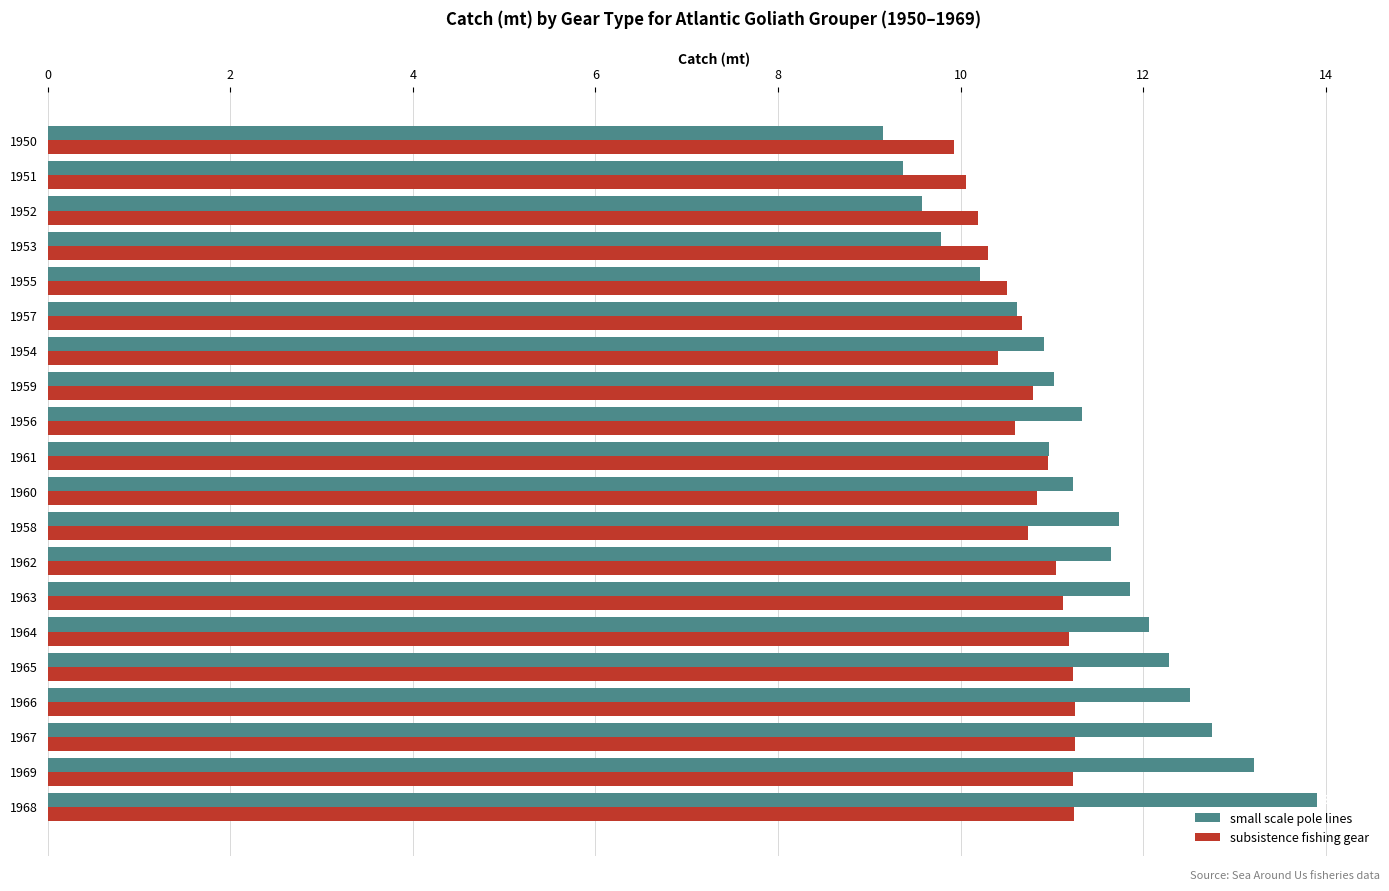

Is the value of subsistence fishing gear at 1952 greater than the value of small scale pole lines at 1951?

Yes